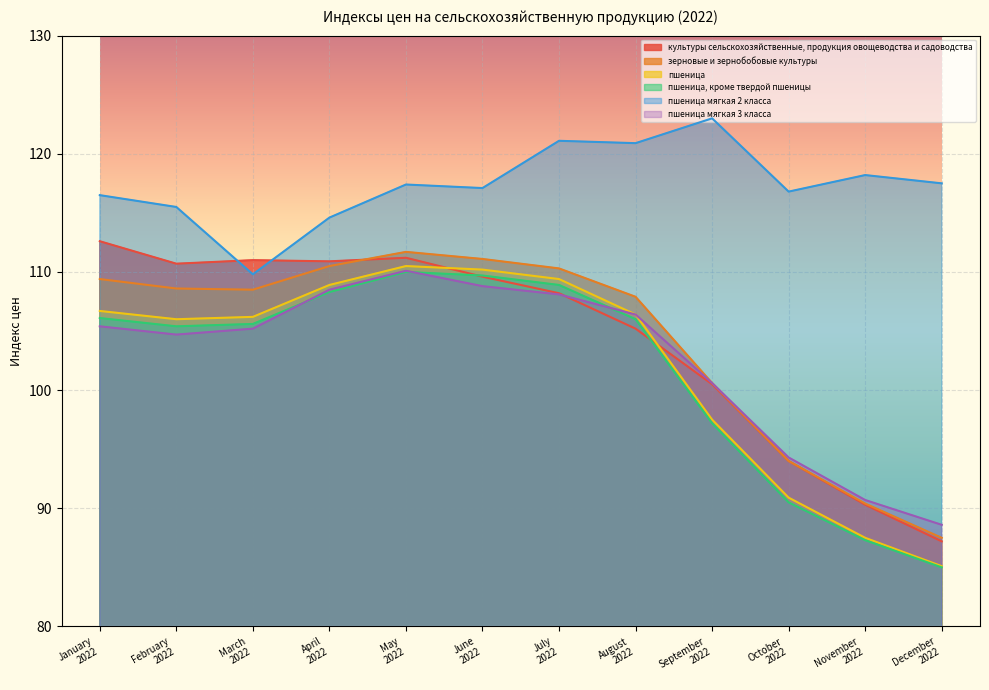

Rank the series at January 2022 from lowest to highest value.

пшеница мягкая 3 класса, пшеница, кроме твердой пшеницы, пшеница, зерновые и зернобобовые культуры, культуры сельскохозяйственные, продукция овощеводства и садоводства, пшеница мягкая 2 класса